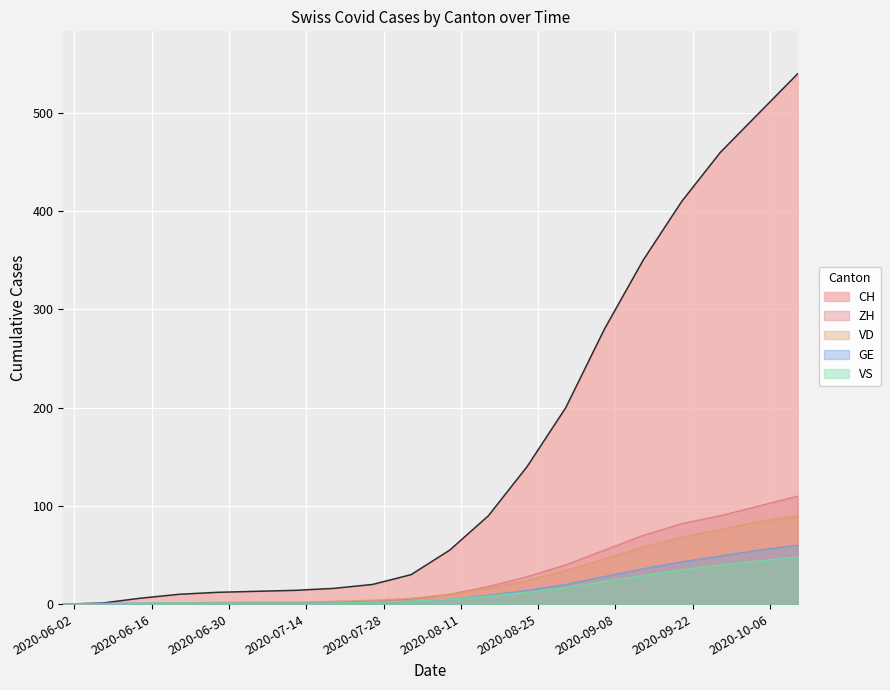

What are all the series names shown in the legend?

CH, ZH, VD, GE, VS